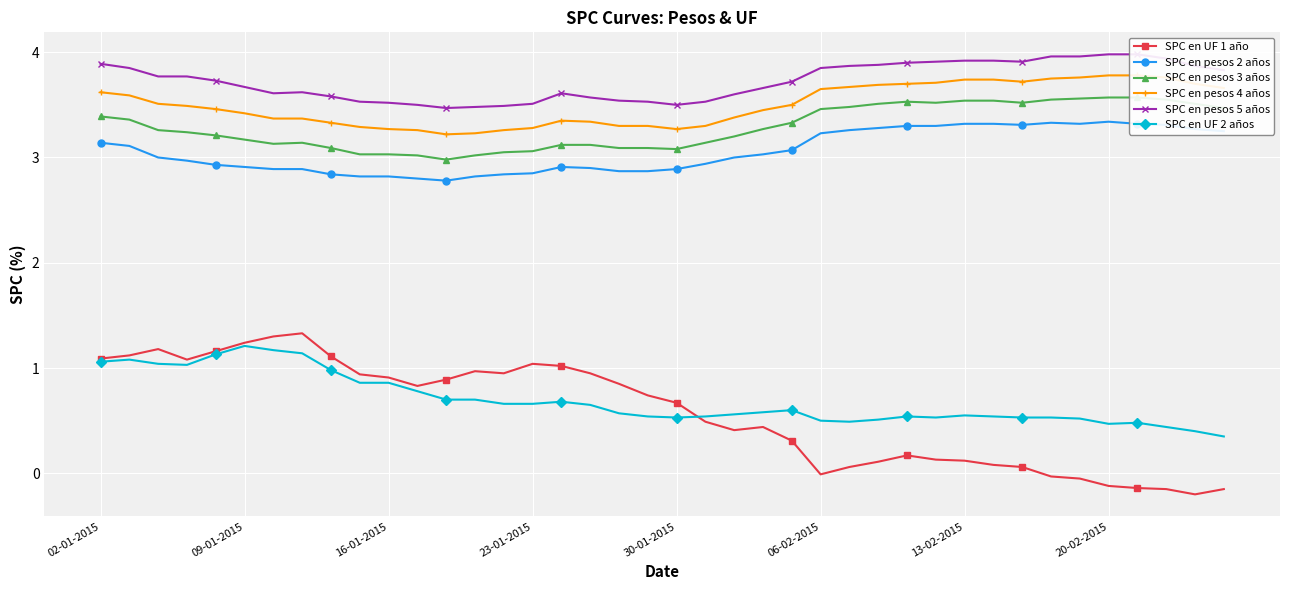

Reading right to left, list all the values displayed in this chart.

SPC en UF 1 año: -0.1	-0.2	-0.1	-0.1	-0.1	-0.1	-0.0	0.1	0.1	0.1	0.1	0.2	0.1	0.1	-0.0	0.3	0.4	0.4	0.5	0.7	0.7	0.8	0.9	1.0	1.0	0.9	1.0	0.9	0.8	0.9	0.9	1.1	1.3	1.3	1.2	1.2	1.1	1.2	1.1	1.1
SPC en pesos 2 años: 3.2	3.3	3.3	3.3	3.3	3.3	3.3	3.3	3.3	3.3	3.3	3.3	3.3	3.3	3.2	3.1	3.0	3.0	2.9	2.9	2.9	2.9	2.9	2.9	2.9	2.8	2.8	2.8	2.8	2.8	2.8	2.8	2.9	2.9	2.9	2.9	3.0	3.0	3.1	3.1
SPC en pesos 3 años: 3.5	3.5	3.5	3.6	3.6	3.6	3.5	3.5	3.5	3.5	3.5	3.5	3.5	3.5	3.5	3.3	3.3	3.2	3.1	3.1	3.1	3.1	3.1	3.1	3.1	3.0	3.0	3.0	3.0	3.0	3.0	3.1	3.1	3.1	3.2	3.2	3.2	3.3	3.4	3.4
SPC en pesos 4 años: 3.7	3.7	3.8	3.8	3.8	3.8	3.8	3.7	3.7	3.7	3.7	3.7	3.7	3.7	3.6	3.5	3.5	3.4	3.3	3.3	3.3	3.3	3.3	3.4	3.3	3.3	3.2	3.2	3.3	3.3	3.3	3.3	3.4	3.4	3.4	3.5	3.5	3.5	3.6	3.6
SPC en pesos 5 años: 3.8	3.9	3.9	4.0	4.0	4.0	4.0	3.9	3.9	3.9	3.9	3.9	3.9	3.9	3.9	3.7	3.7	3.6	3.5	3.5	3.5	3.5	3.6	3.6	3.5	3.5	3.5	3.5	3.5	3.5	3.5	3.6	3.6	3.6	3.7	3.7	3.8	3.8	3.9	3.9
SPC en UF 2 años: 0.3	0.4	0.4	0.5	0.5	0.5	0.5	0.5	0.5	0.6	0.5	0.5	0.5	0.5	0.5	0.6	0.6	0.6	0.5	0.5	0.5	0.6	0.7	0.7	0.7	0.7	0.7	0.7	0.8	0.9	0.9	1.0	1.1	1.2	1.2	1.1	1.0	1.0	1.1	1.1